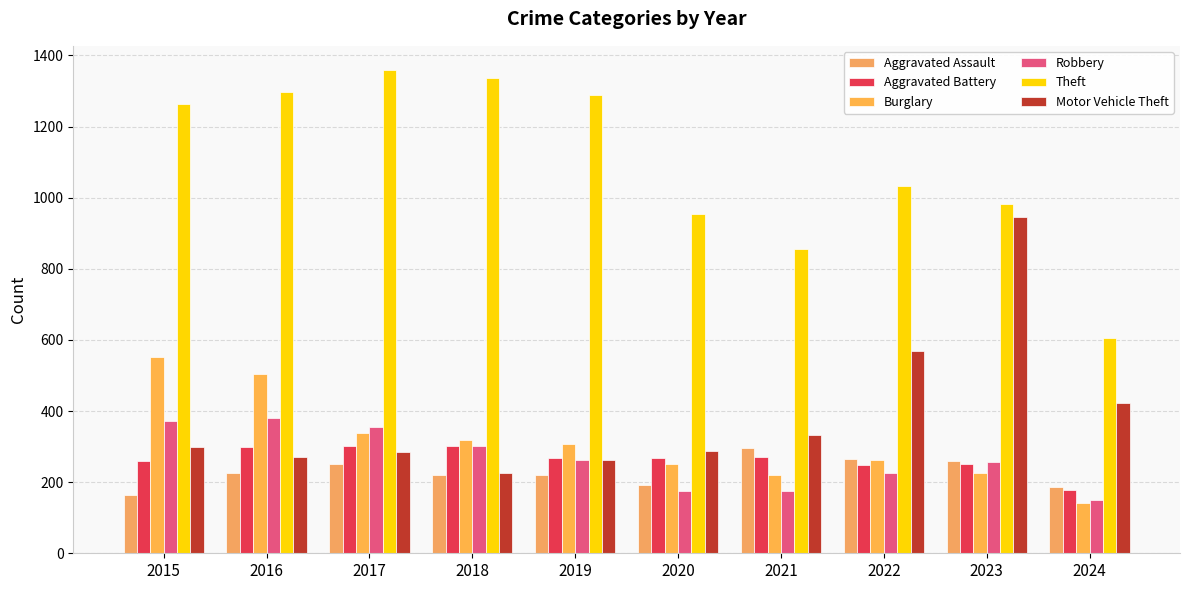

Between 2017 and 2019, which series saw the biggest shift?

Robbery